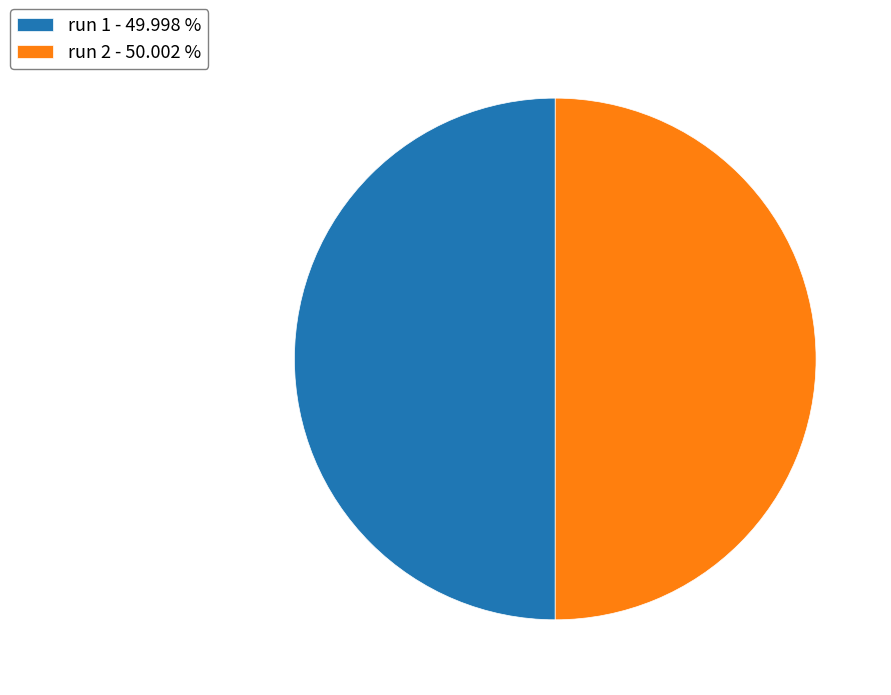

Is the sum of run 1 - 49.998 % and run 2 - 50.002 % greater than half?

Yes